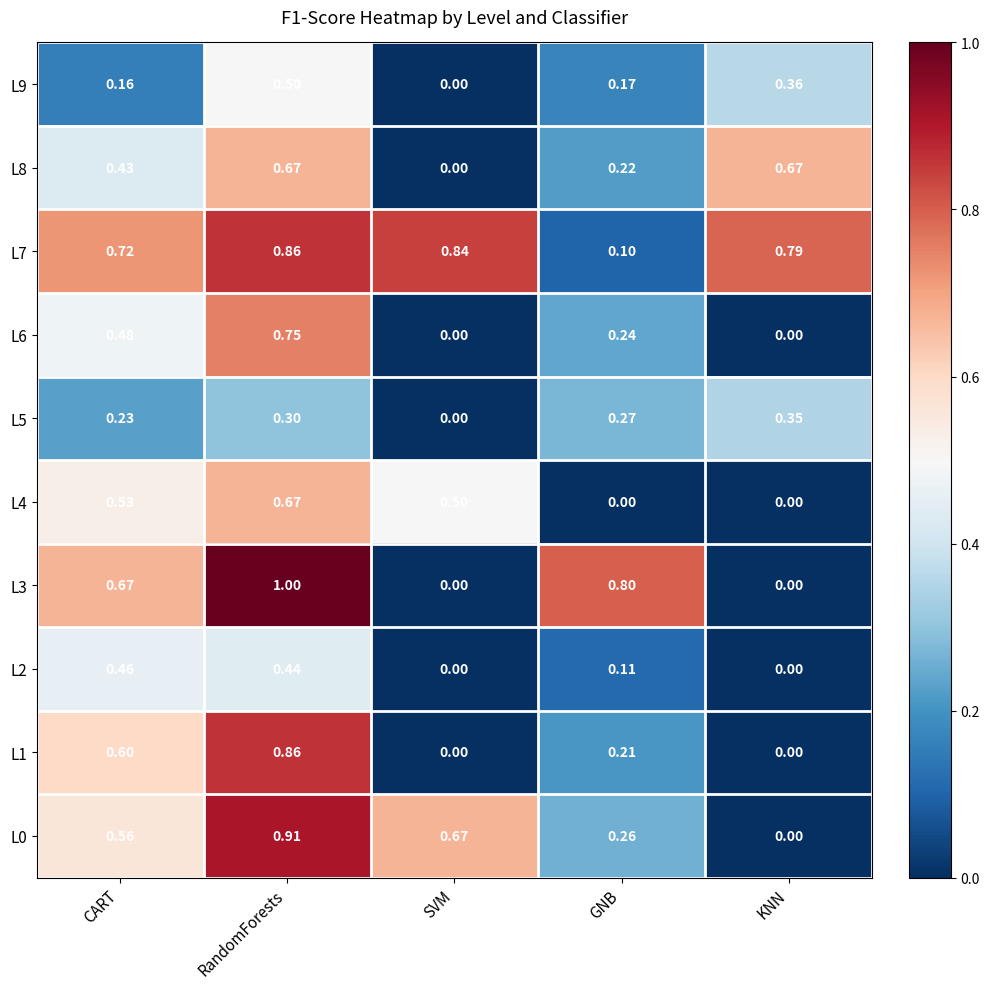

Which label corresponds to the largest value in the chart?

RandomForests